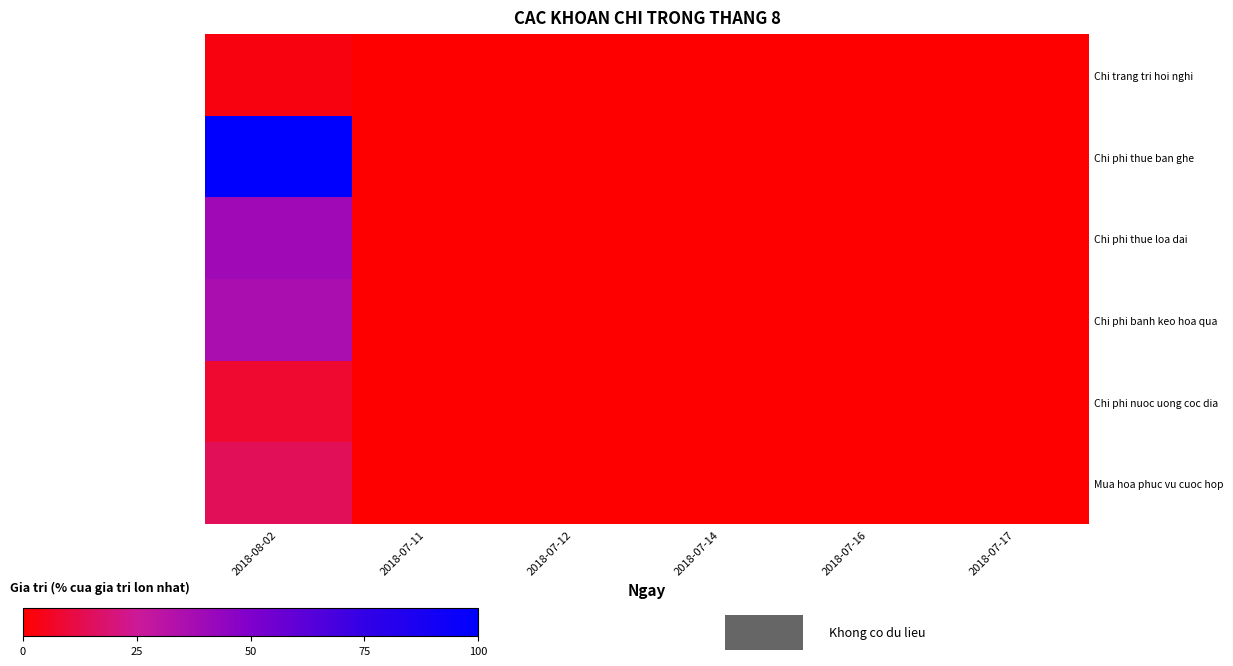

Which series changed the most between 2018-07-11 and 2018-07-14?

Chi trang tri hoi nghi